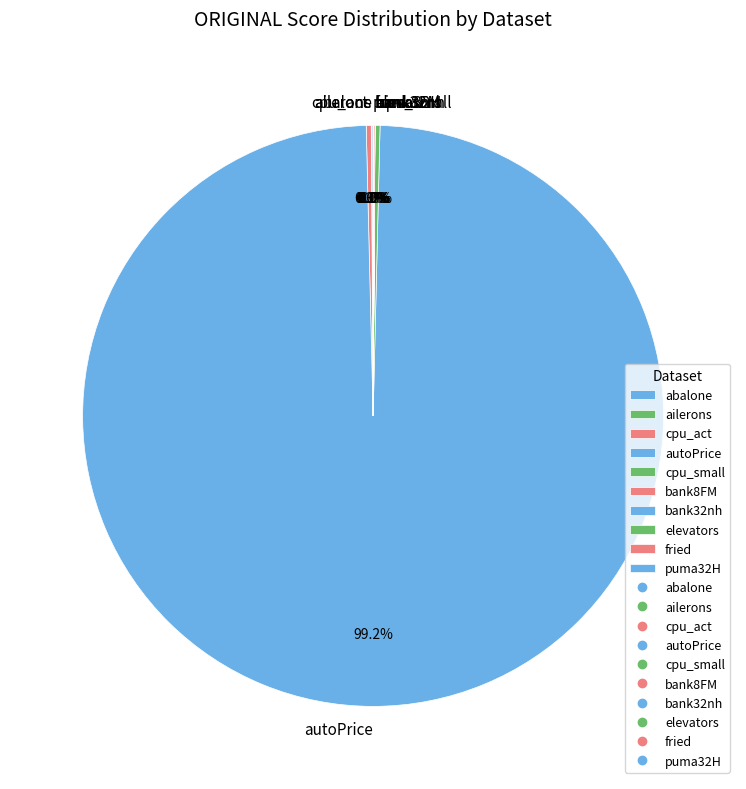

Which slice is the largest?

autoPrice